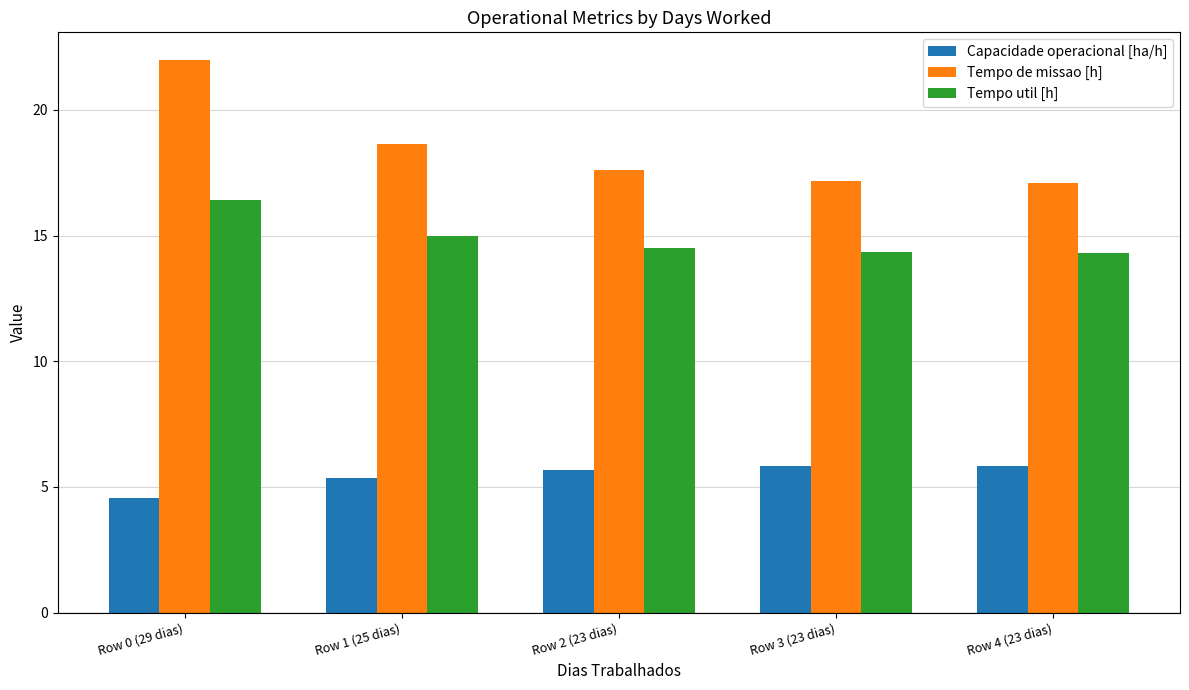

Rank the series by their maximum value, from lowest to highest.

Capacidade operacional [ha/h], Tempo util [h], Tempo de missao [h]